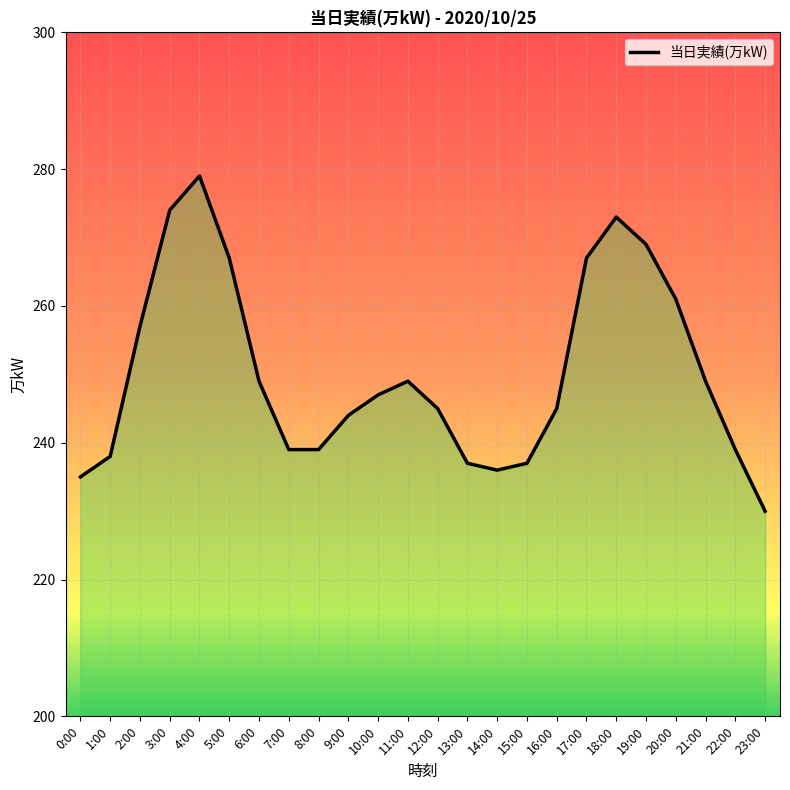

How many interior local valleys (lower than both neighbors) does the data have?

1